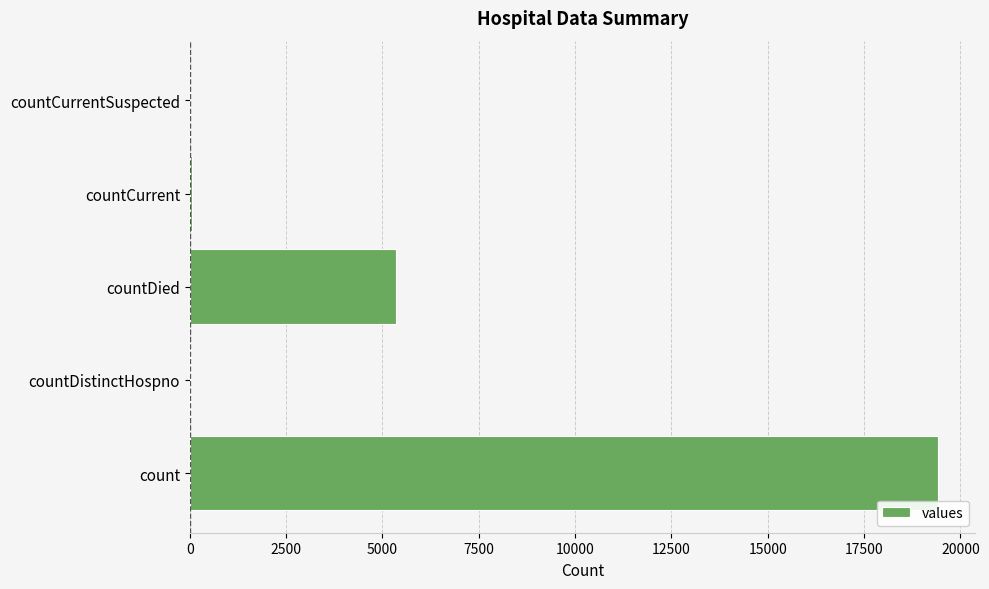

At which label is the value closest to 9710?

countDied